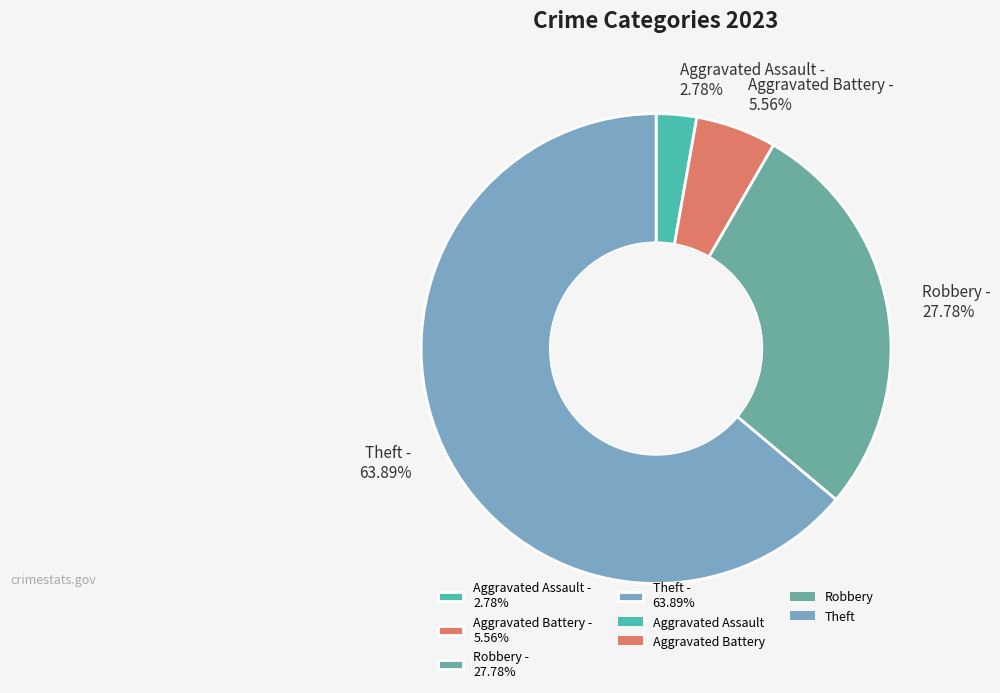

Approximately how many times larger is the value at Theft - 63.89% compared to Aggravated Battery - 5.56%?

11.5